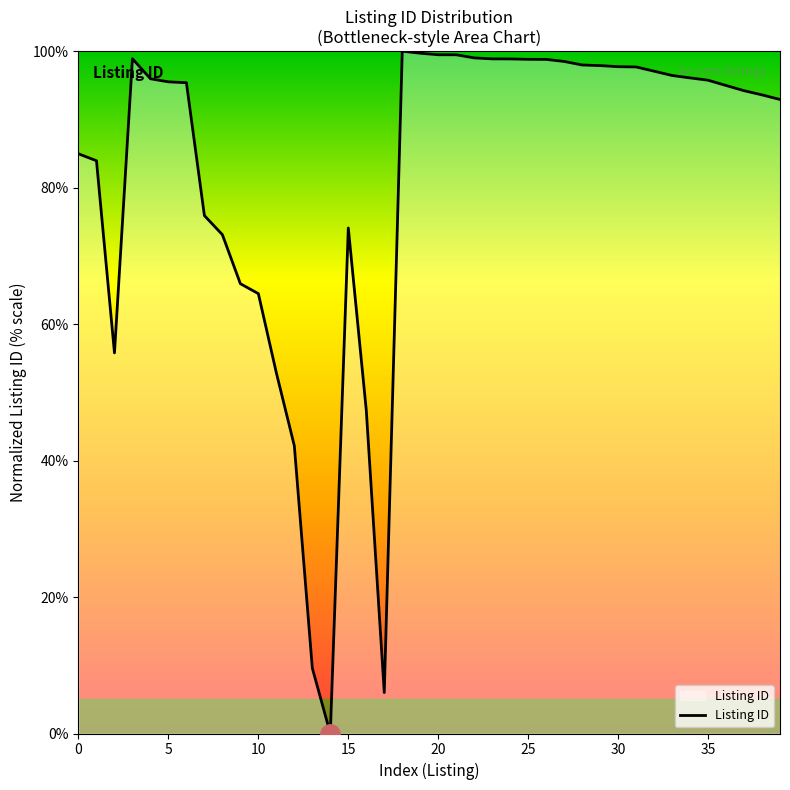

What is the maximum value shown in the chart?

100.0